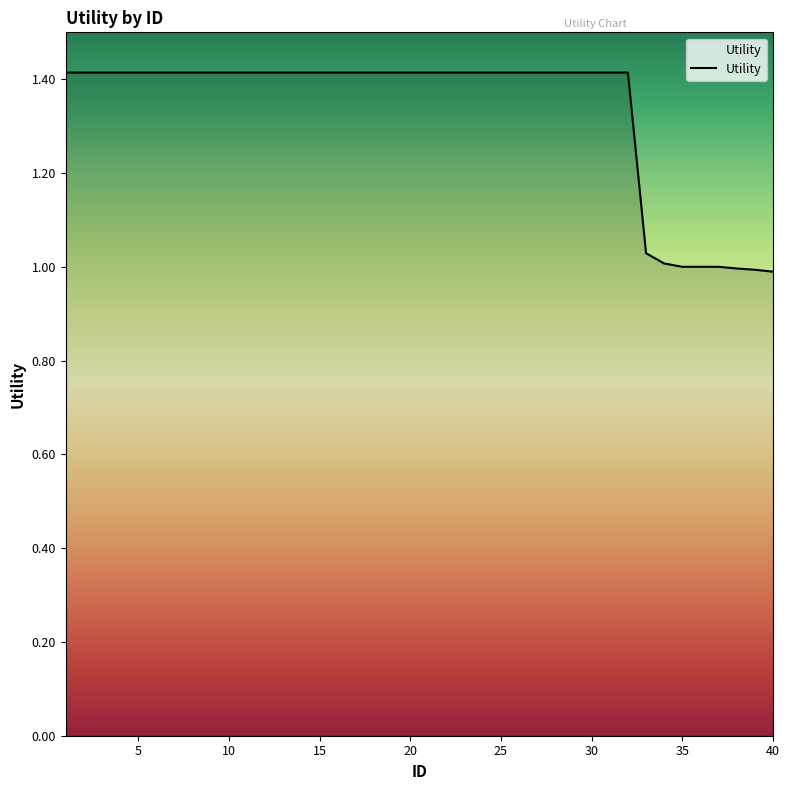

How many series are shown in this chart?

1